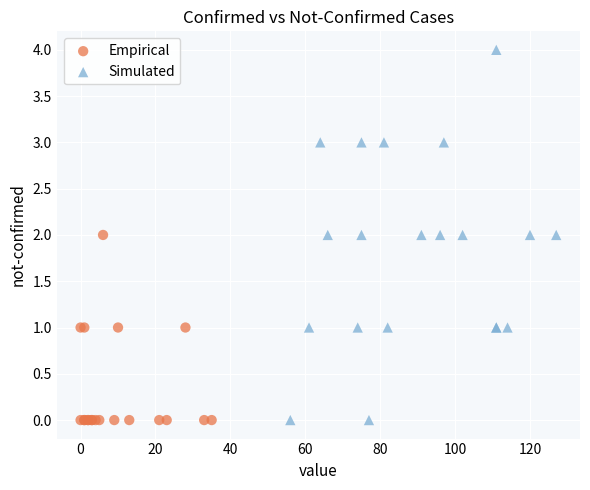

Which series contains the highest Y value?

Simulated